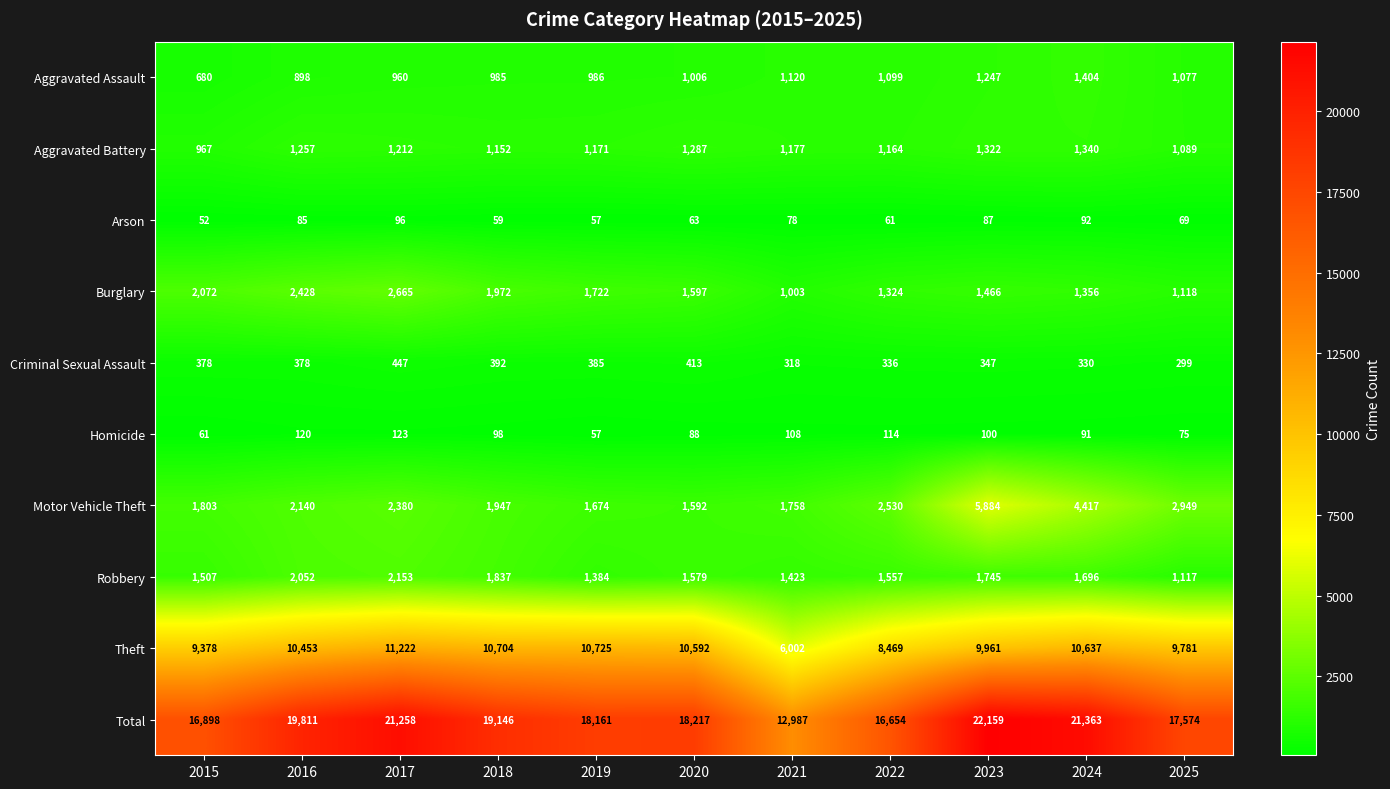

Is it true that Homicide equals 75 at 2025?

True